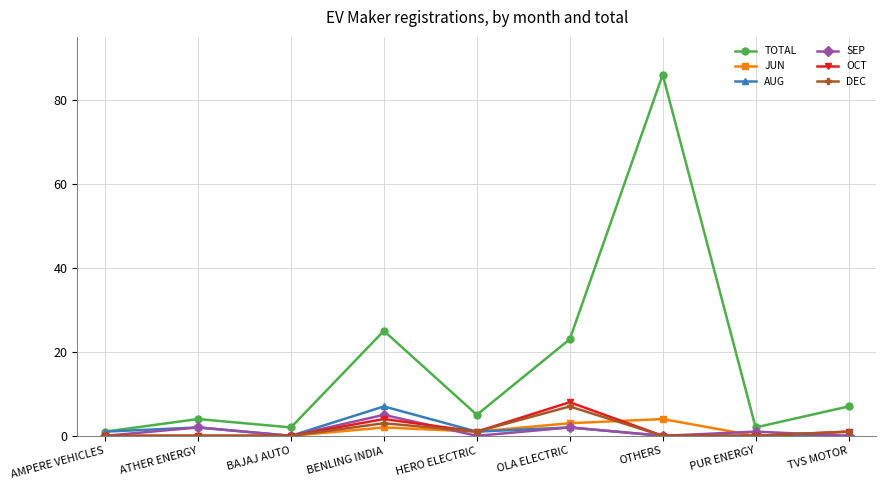

Read the TOTAL value at OTHERS, to the nearest 10.

90